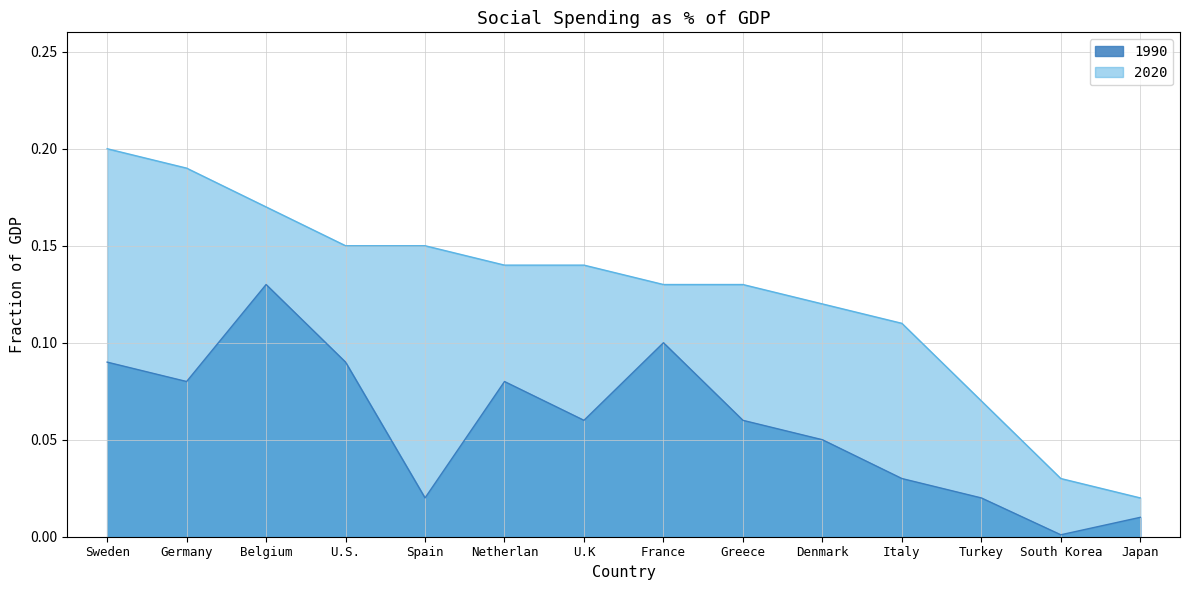

True or false: 2020 has a value of 0.2 at Belgium.

True